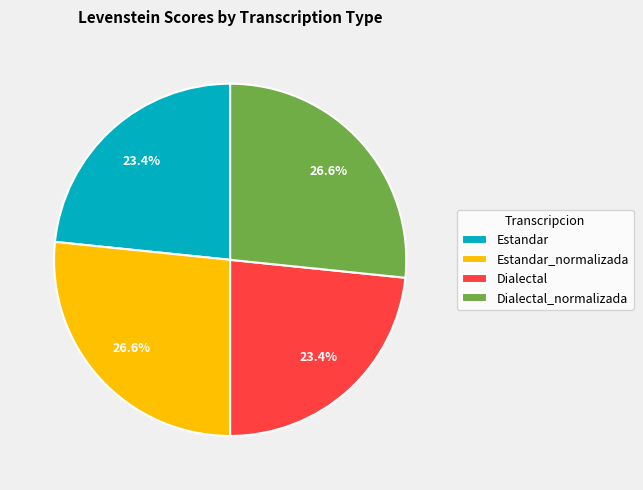

Is there a majority slice in this chart?

No